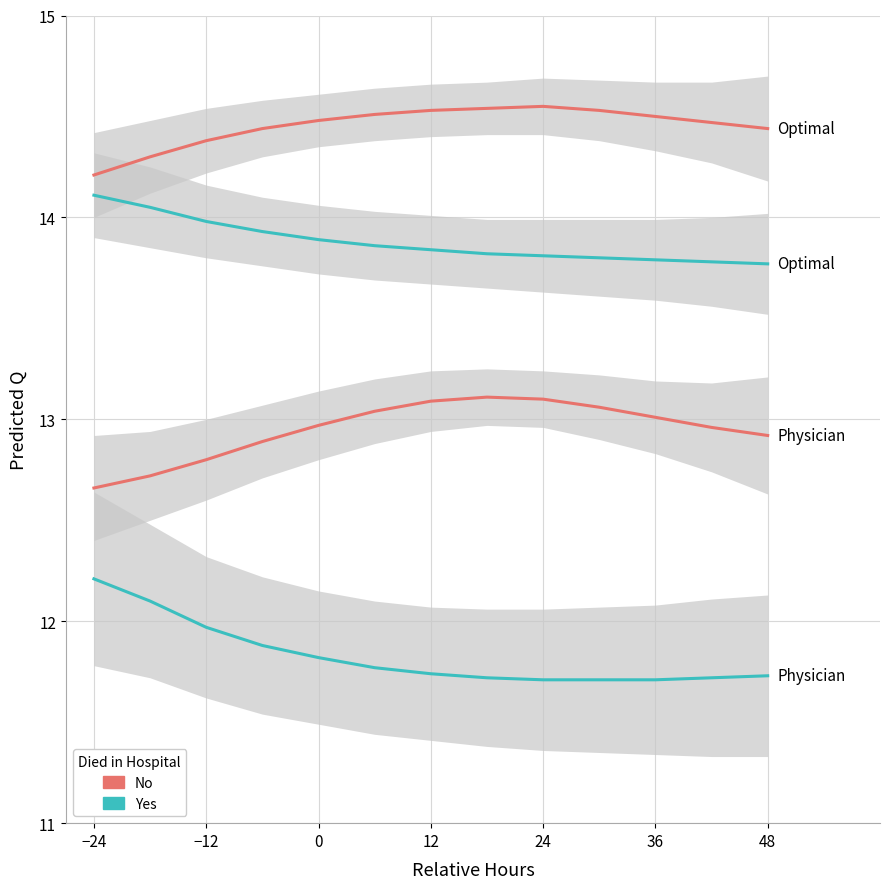

True or false: Yes has more than 2 points higher than both neighbors.

False